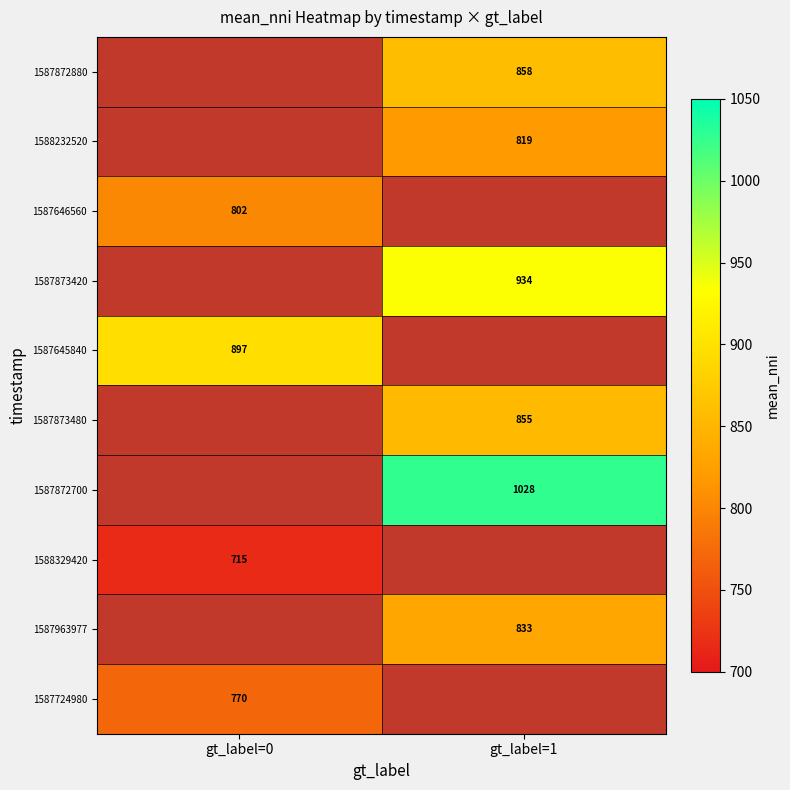

The value of 1587872880 at gt_label=1 is 258.5. True or false?

False